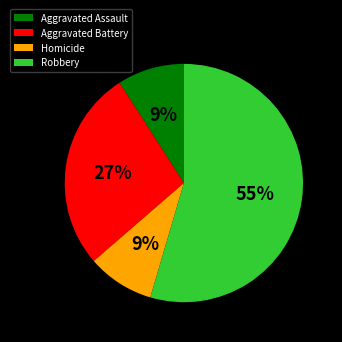

Between Homicide and Aggravated Battery, which is larger?

Aggravated Battery